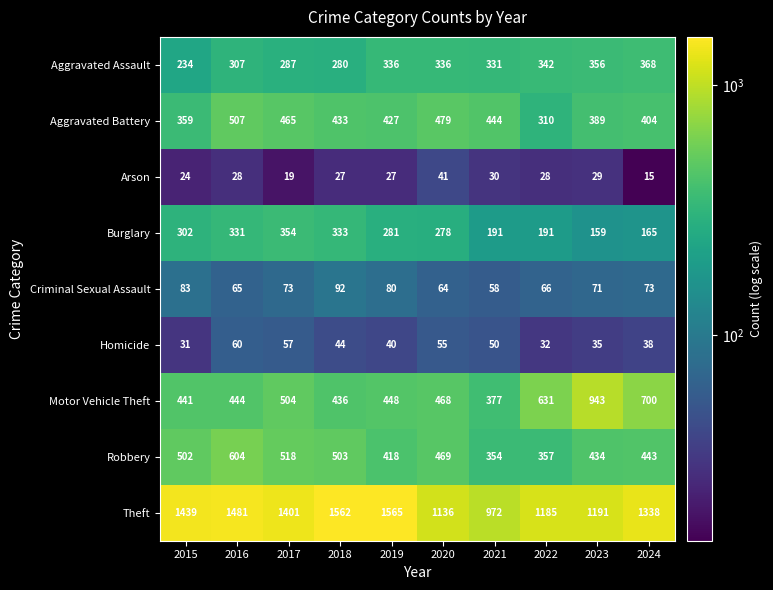

Count the number of categories in the chart.

10